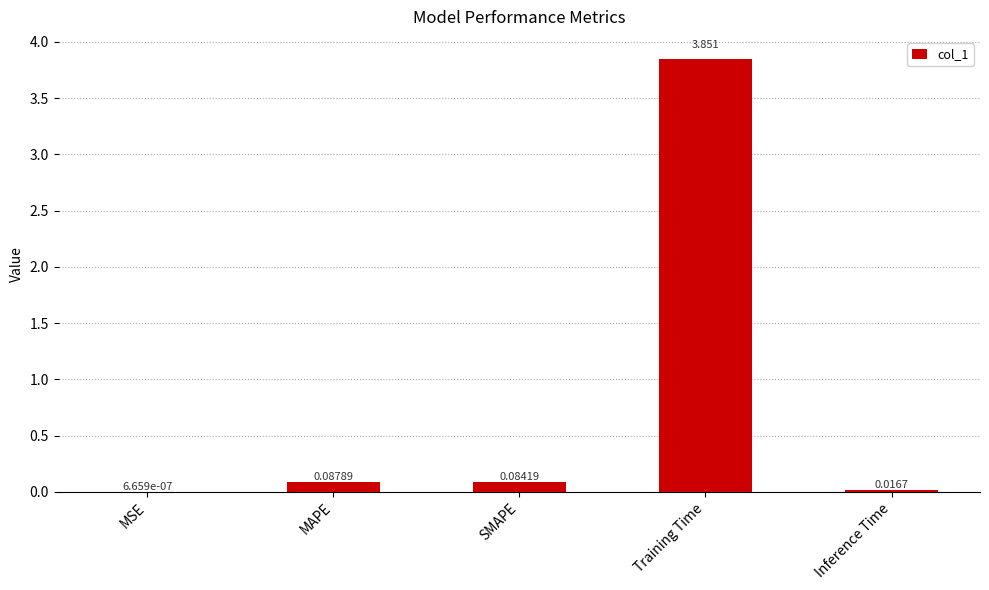

At which label is the value closest to 1?

MAPE